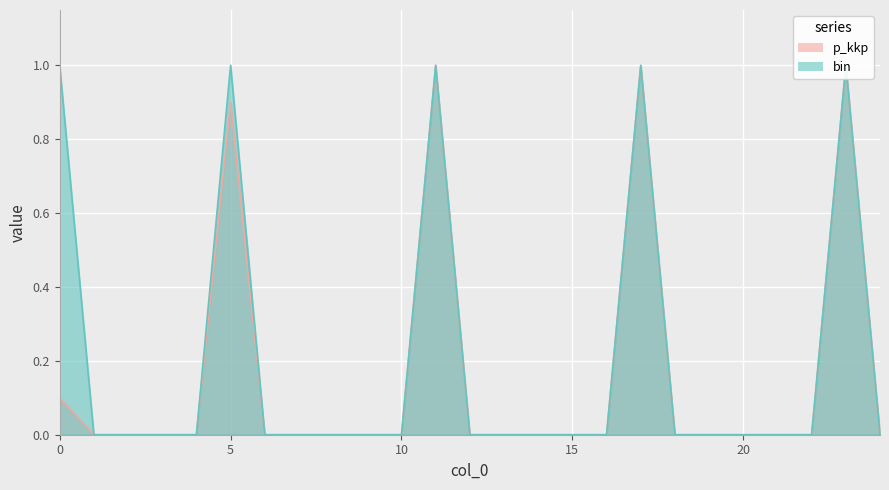

Is it true that p_kkp equals 0.0 at 8?

True